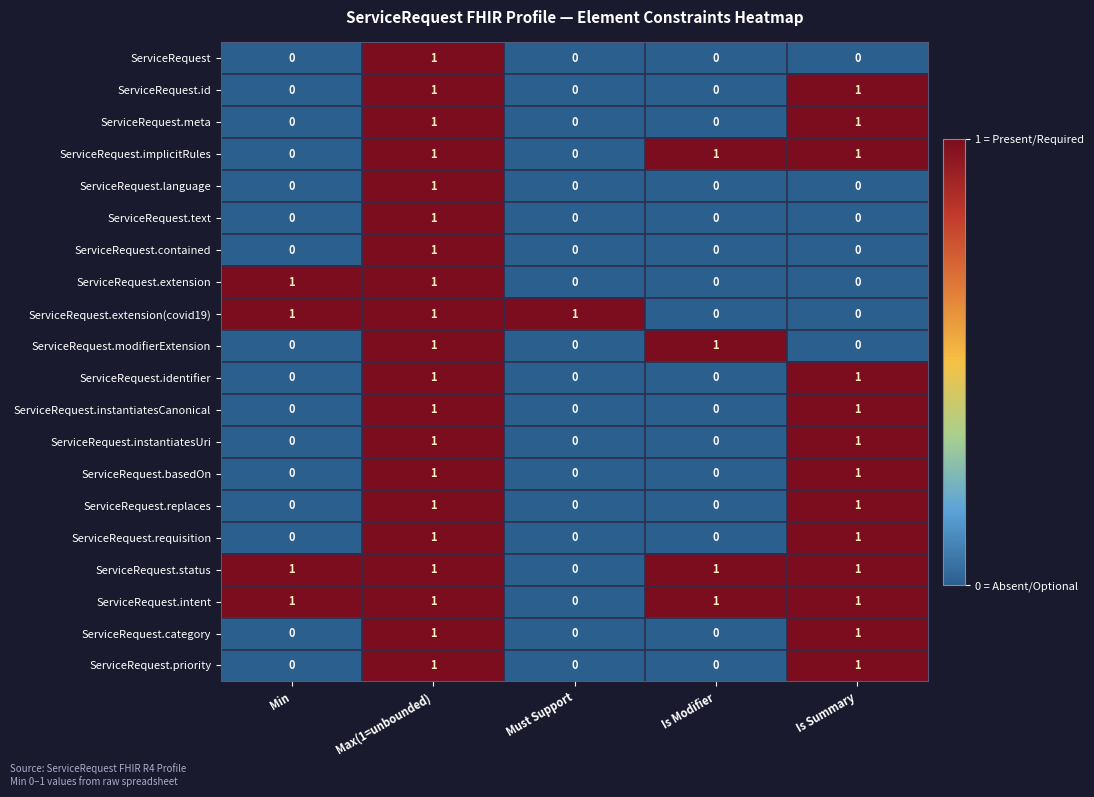

How many ServiceRequest.meta values are between 0 and 1?

5